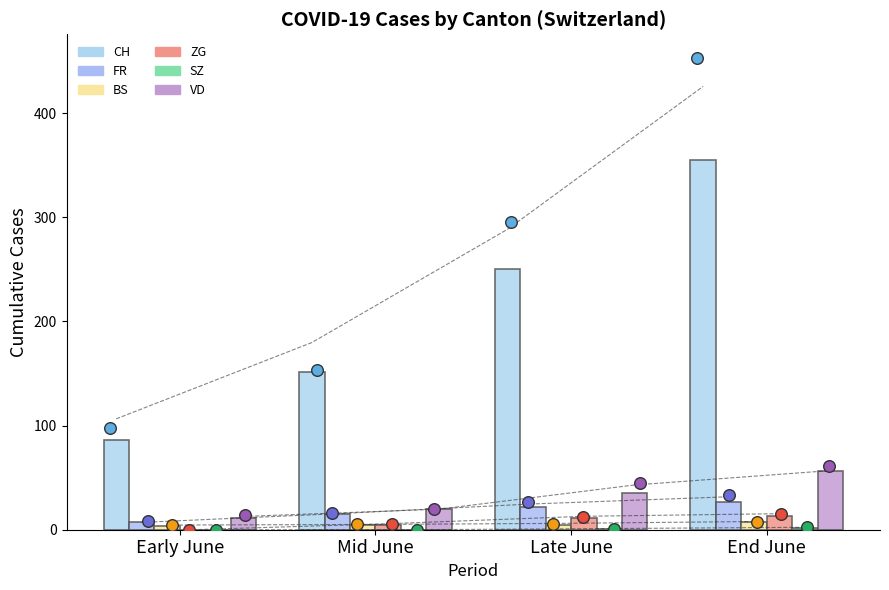

Which series reaches the maximum Y coordinate?

CH